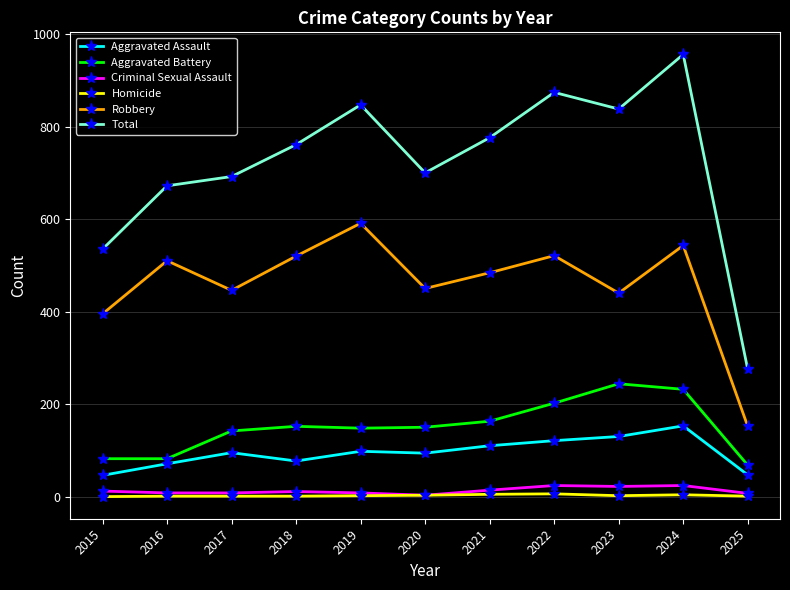

Is it true that Robbery equals 248 at 2019?

False